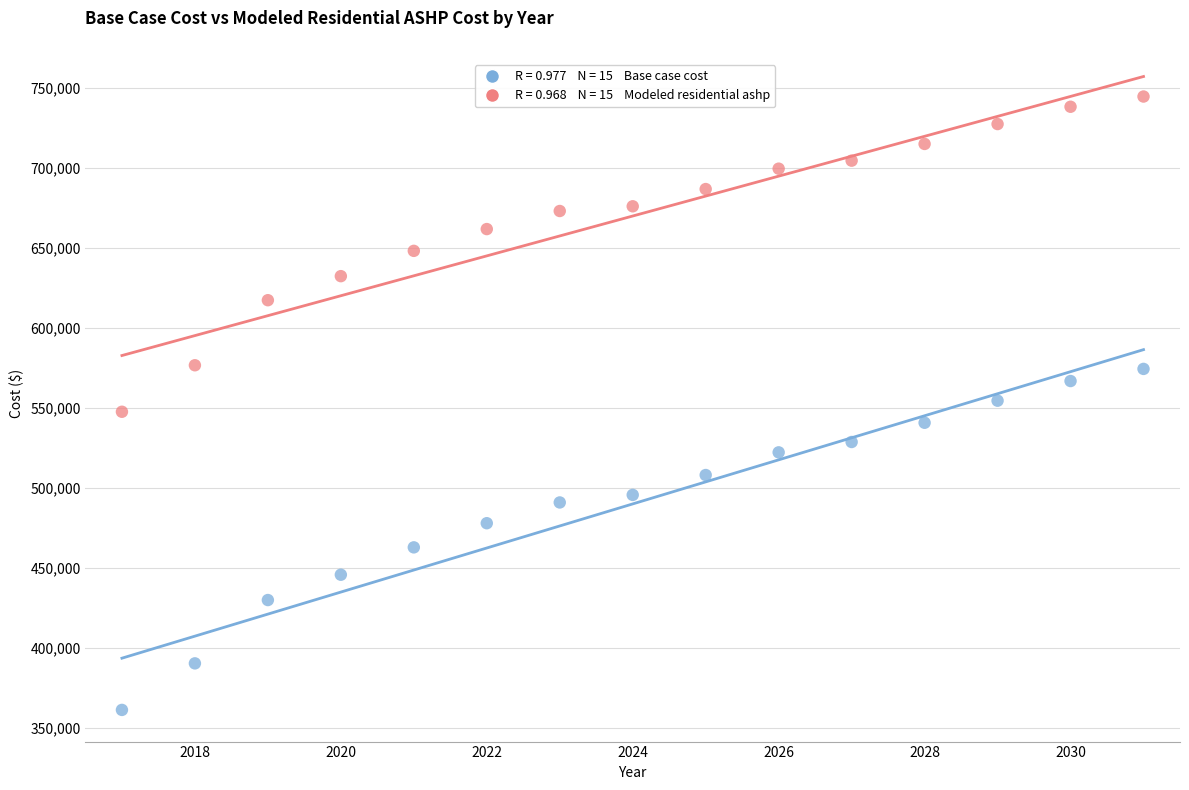

Across all data points, what is the range of Y values (max minus min)?

383345.0